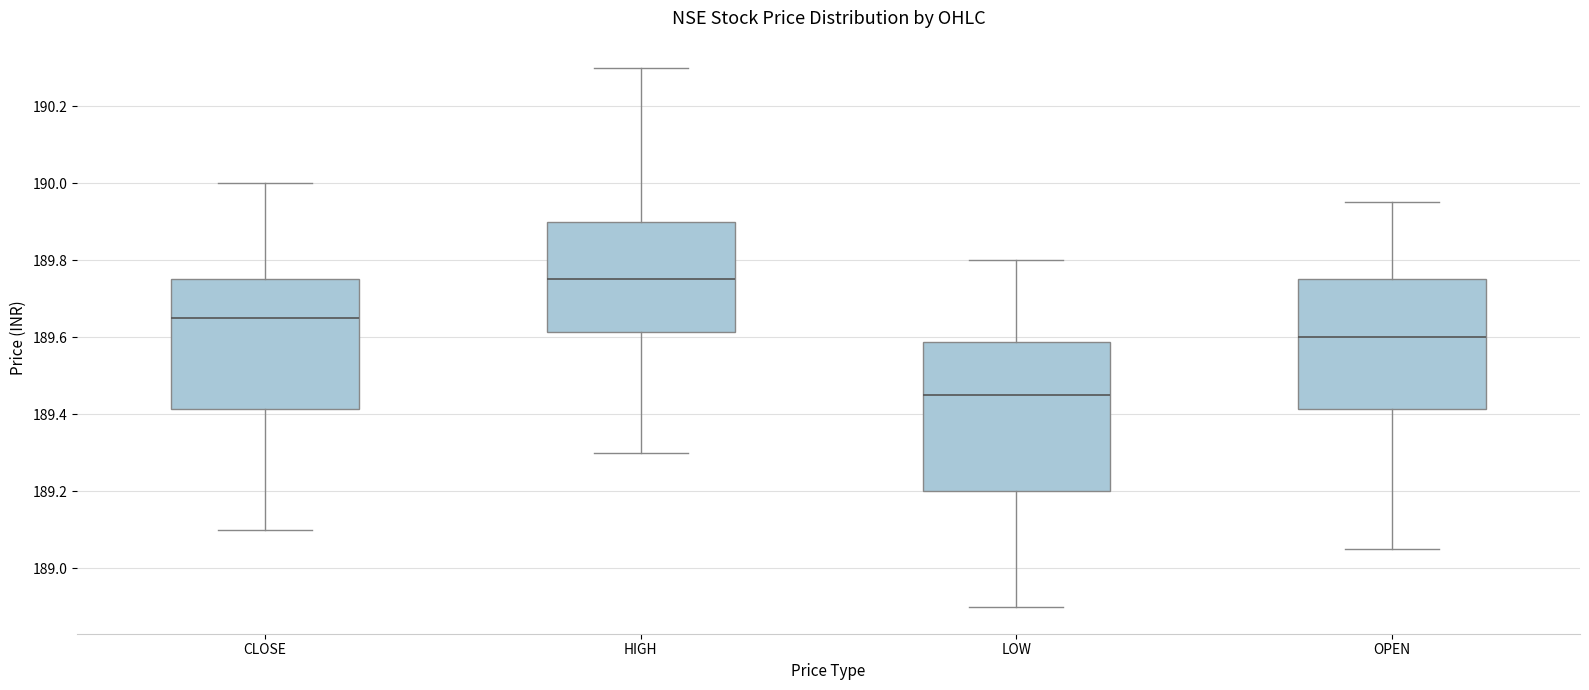

Reading left to right, read every box against the y-axis: the position of its median line, the range the box covers, and the ends of its whiskers. The values are not printed on the chart, so give them approximately, as read against the axis.

CLOSE: median 189.66, box 189.42 to 189.76, whiskers 189.10 to 190.00
HIGH: median 189.76, box 189.62 to 189.90, whiskers 189.30 to 190.30
LOW: median 189.46, box 189.20 to 189.58, whiskers 188.90 to 189.80
OPEN: median 189.60, box 189.42 to 189.76, whiskers 189.06 to 189.96